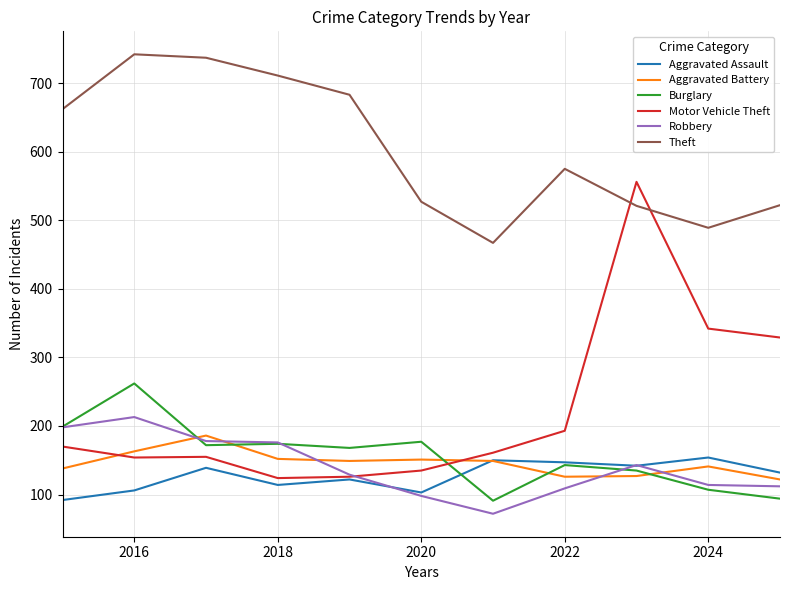

Which series has the largest total across all categories?

Theft